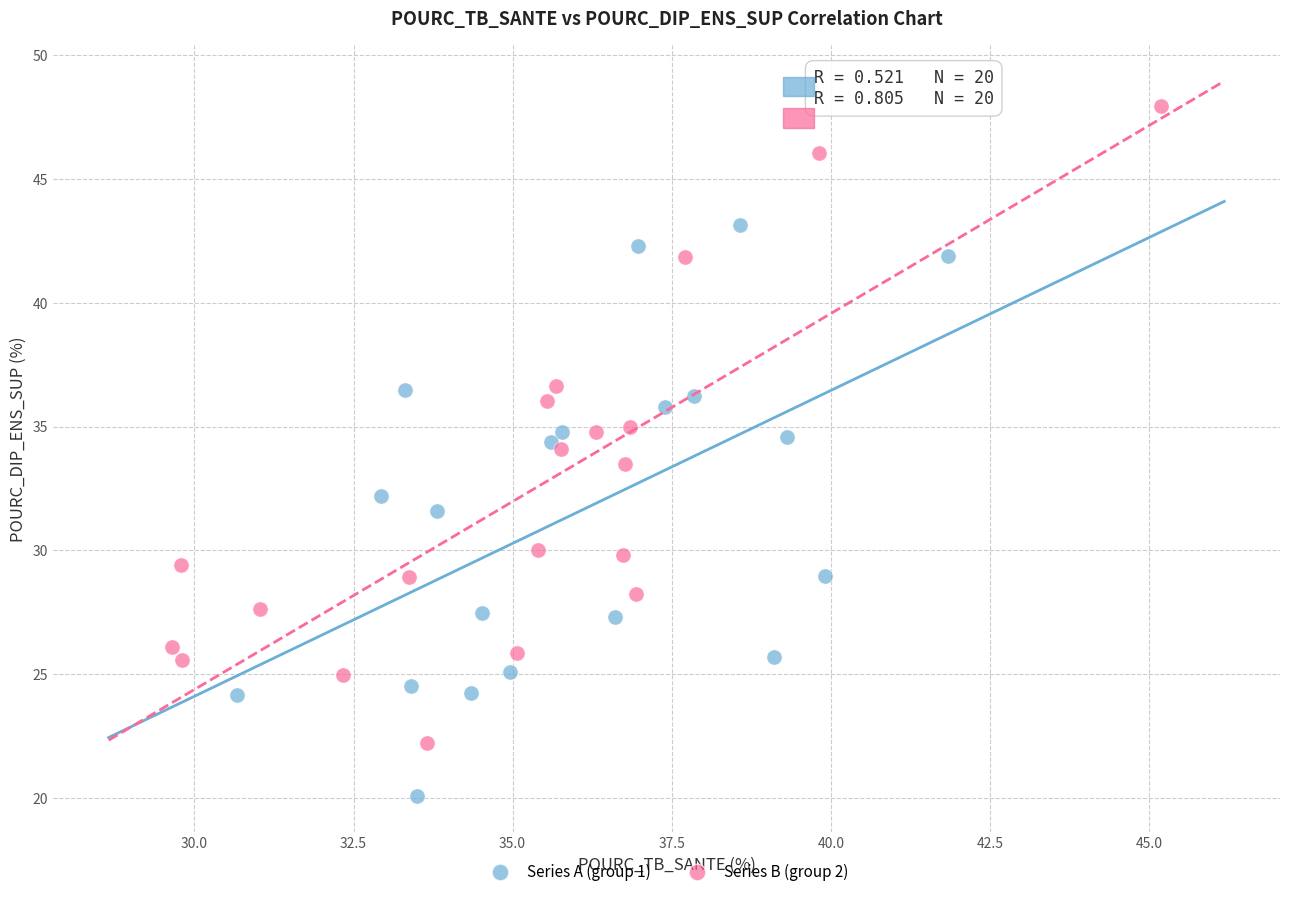

Which series has the largest Y range (max minus min)?

Series B (group 2)